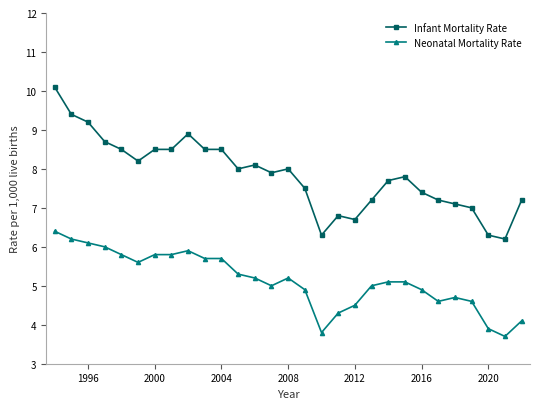

Which series has the widest spread of values?

Infant Mortality Rate